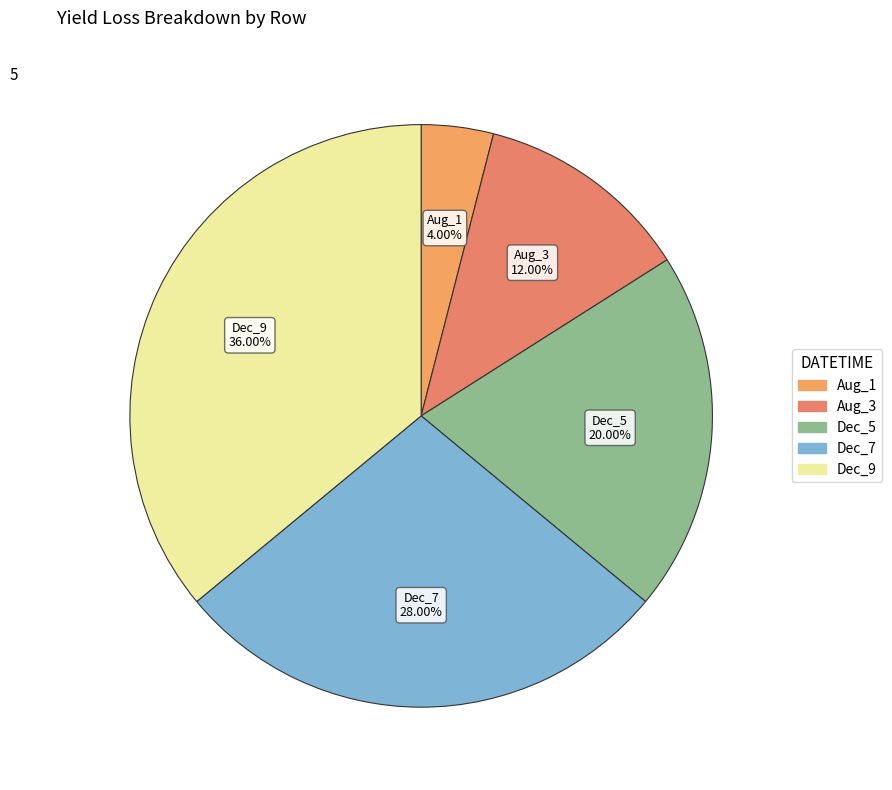

To the nearest percent, what is the combined percentage of Dec_9 and Dec_7?

64%